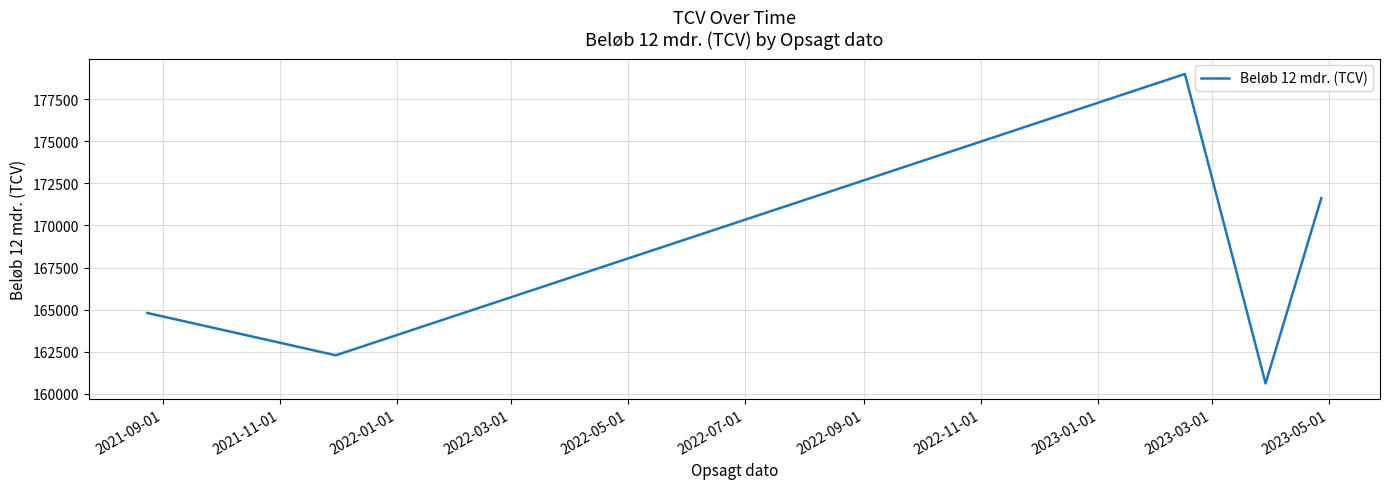

What is the average value?

167665